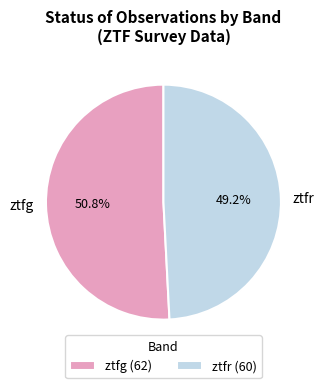

Rank the categories by value from highest to lowest.

ztfg, ztfr